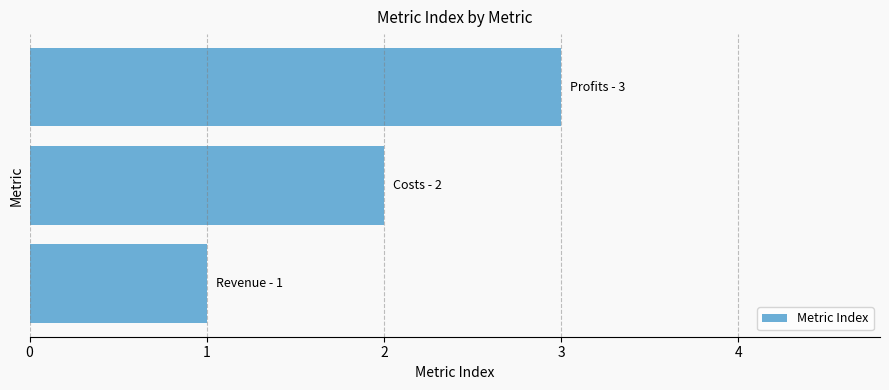

What is the sum of all values?

6